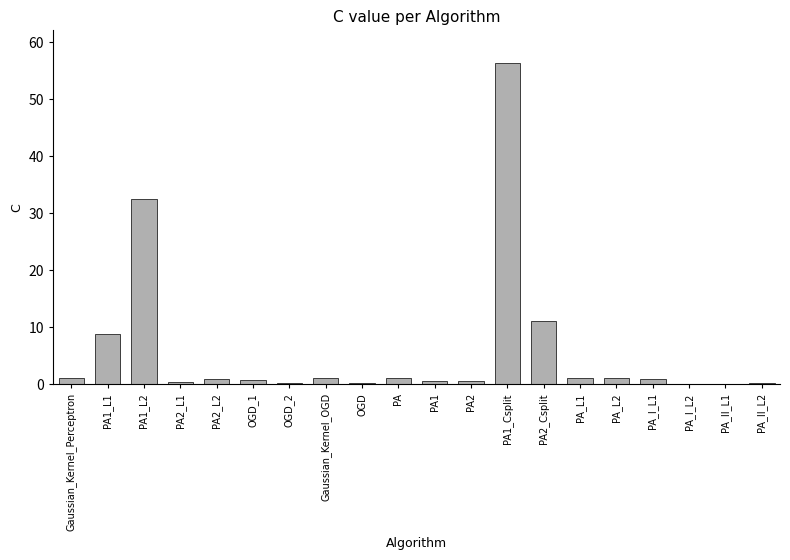

Where is the data nearest to the value 28?

PA1_L2